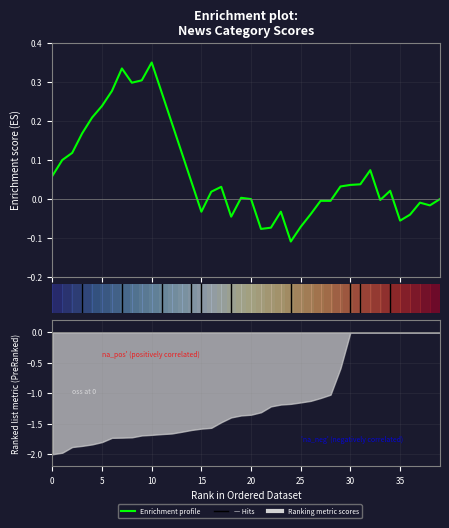

How many positive values does the Enrichment profile series have?

24